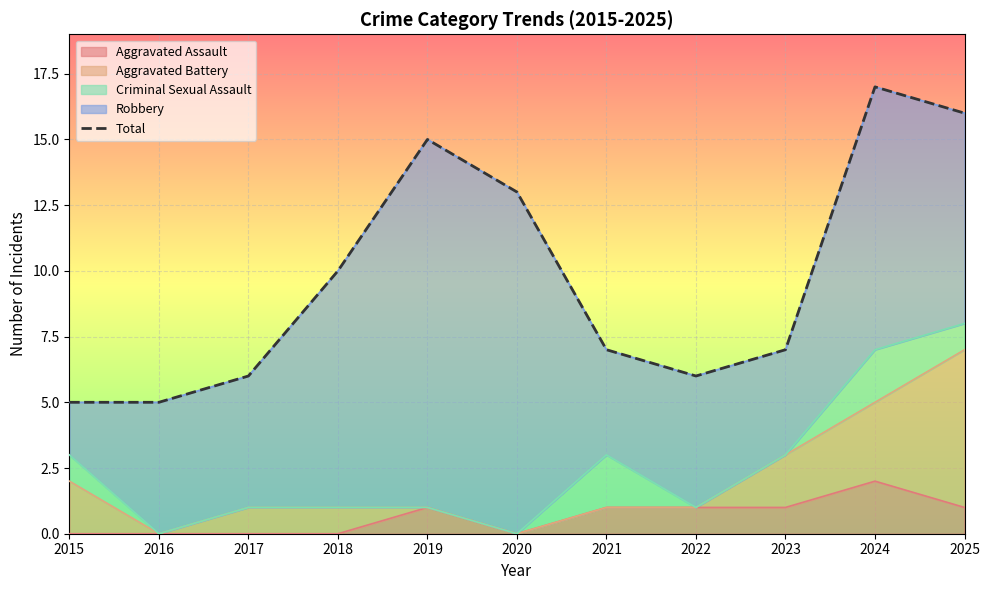

Reading left to right, what are all the values shown in this chart?

5	5	6	10	15	13	7	6	7	17	16